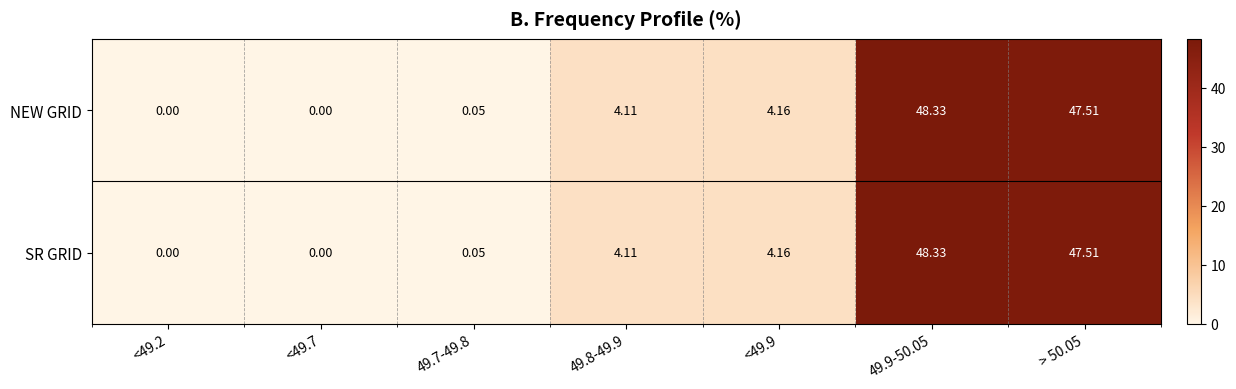

Count the number of categories in the chart.

7